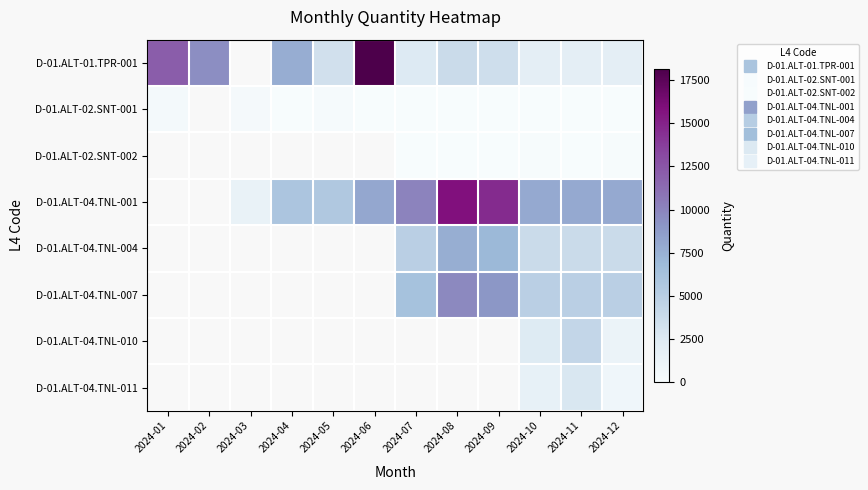

What is the difference between the D-01.ALT-04.TNL-004 values at 2024-07 and 2024-12?

1038.3